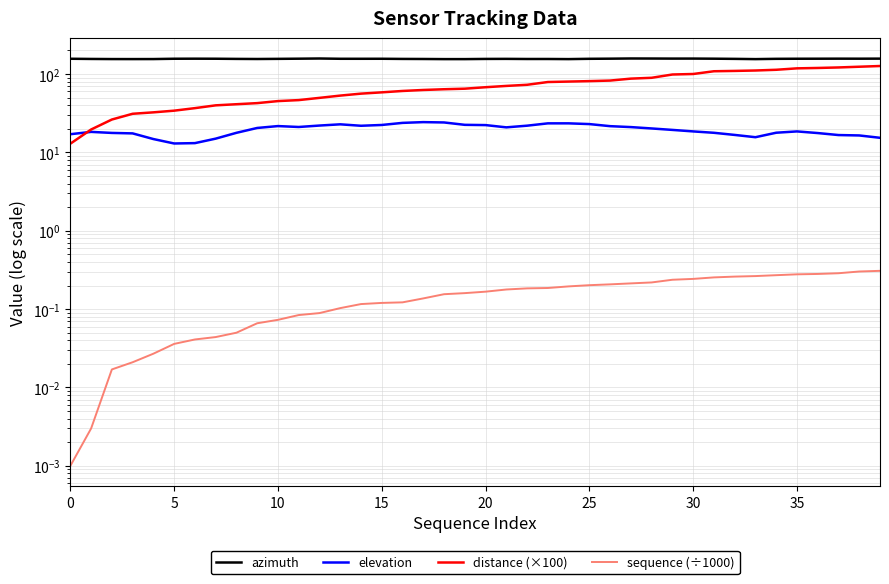

Does the chart have visible grid lines?

Yes